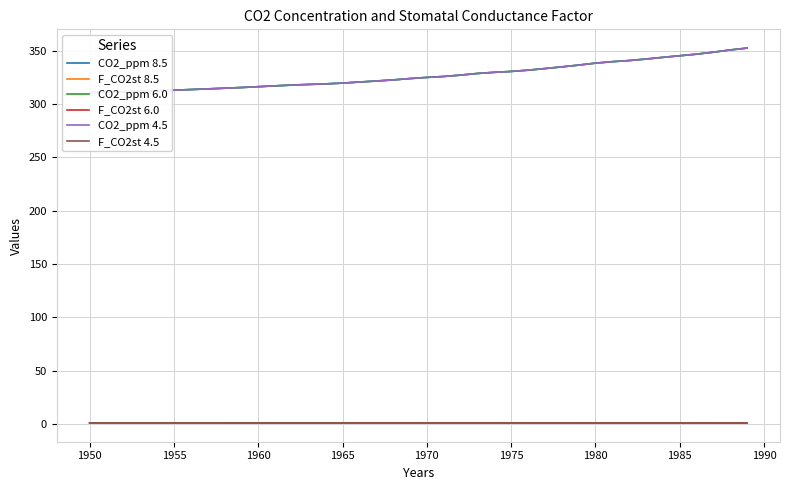

What is the difference between the maximum and minimum values in the CO2_ppm 4.5 series?

41.7